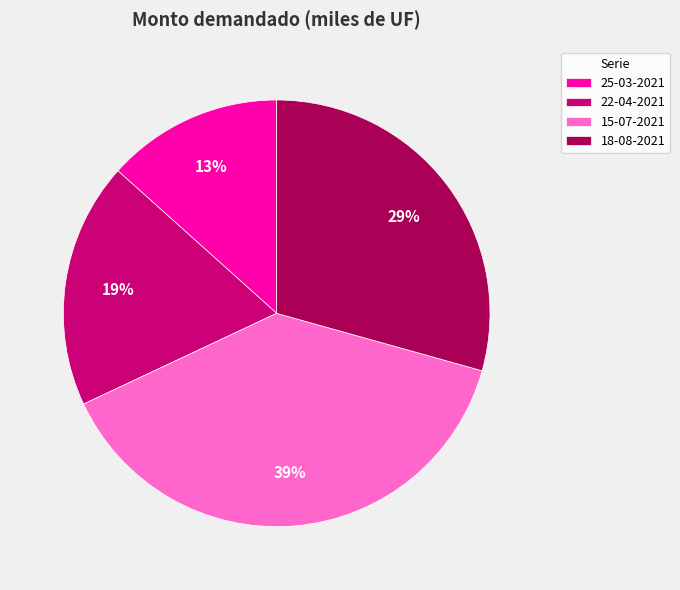

Which has a higher value, 15-07-2021 or 22-04-2021?

15-07-2021